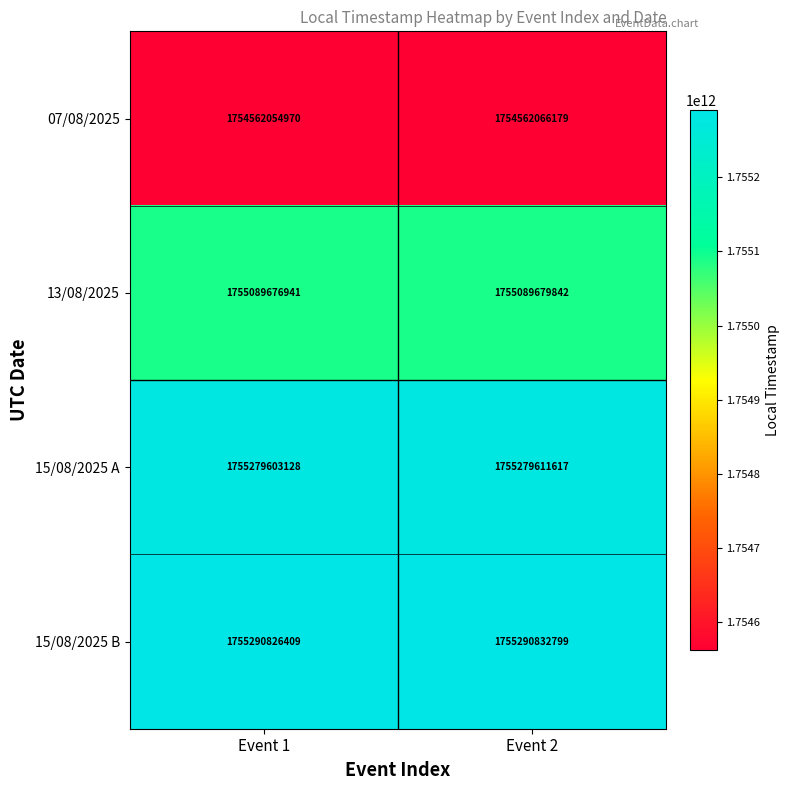

What is the approximate value of 15/08/2025 A at Event 1?

1755279603128